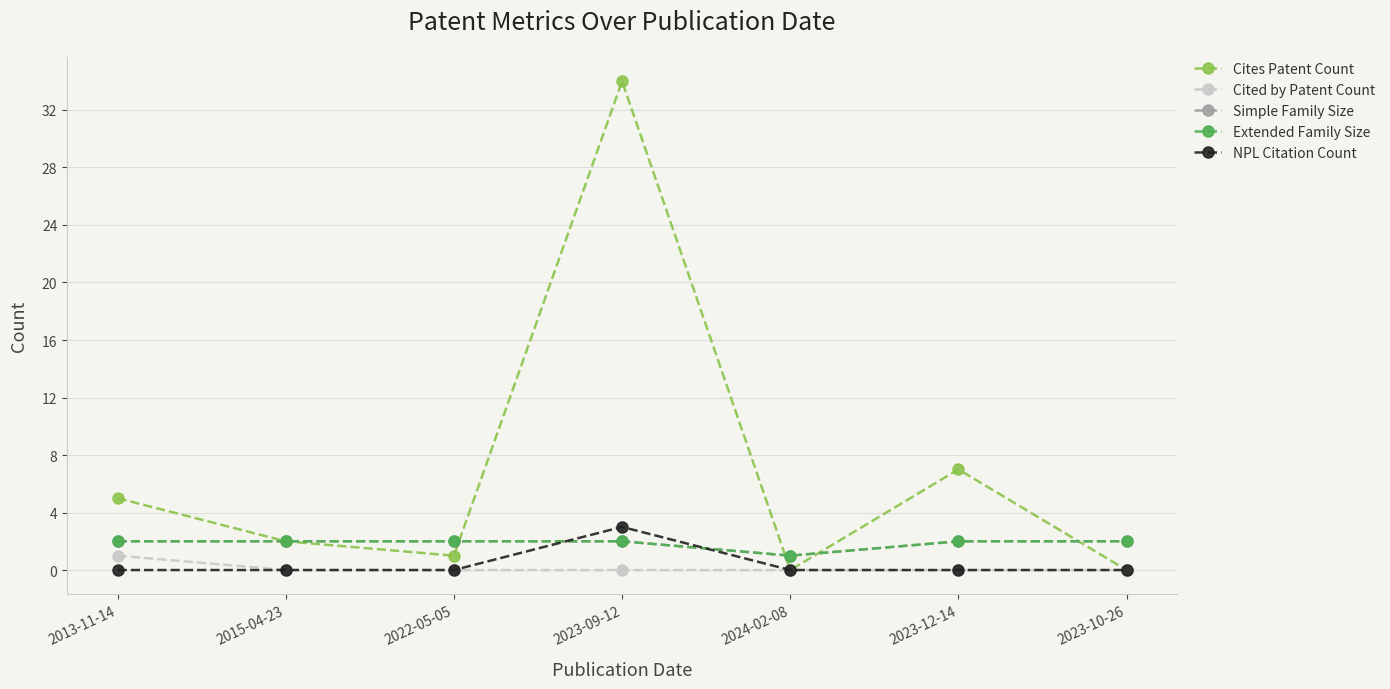

What is the spread (max minus min) of values at 2023-09-12?

34